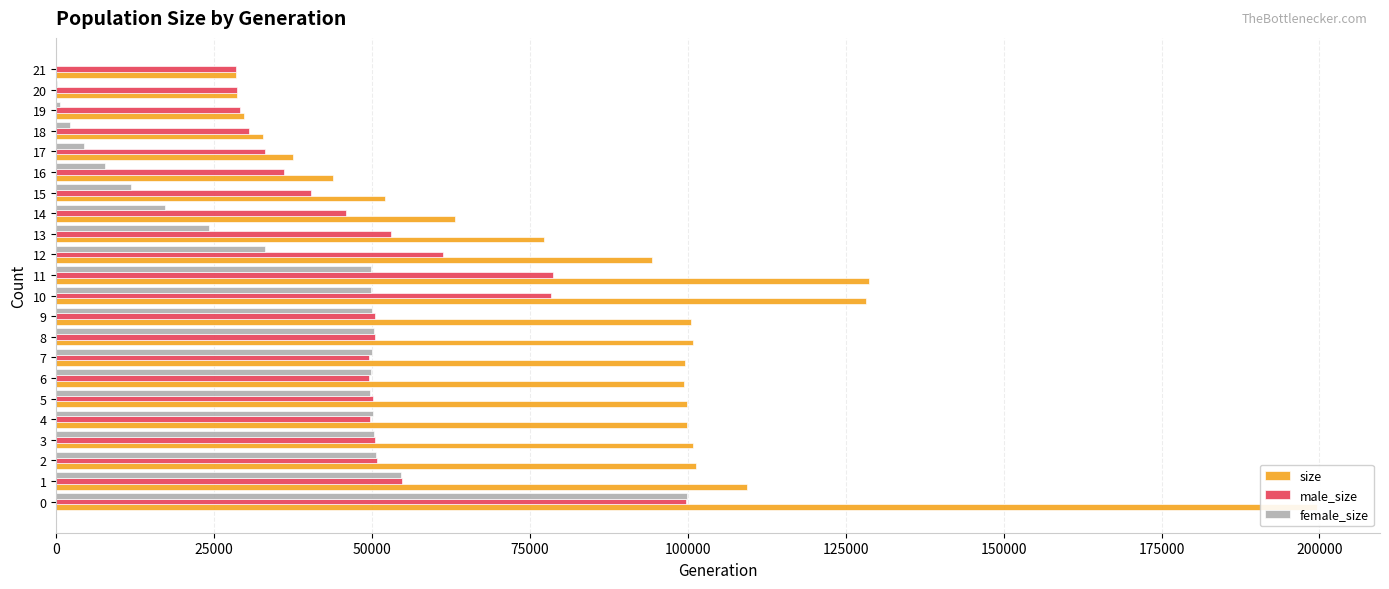

How many groups of bars are there?

22